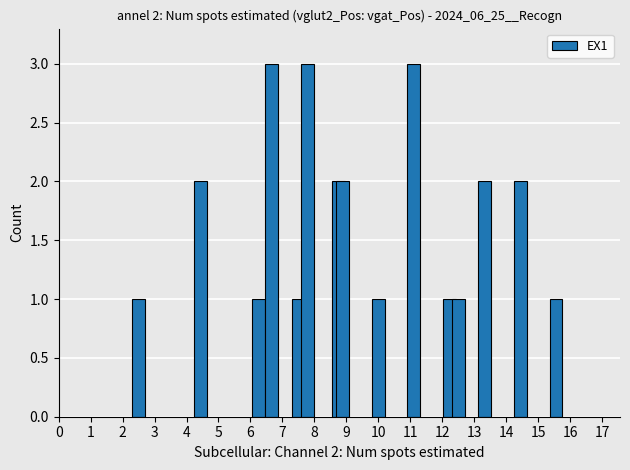

How many bars are there in total?

15